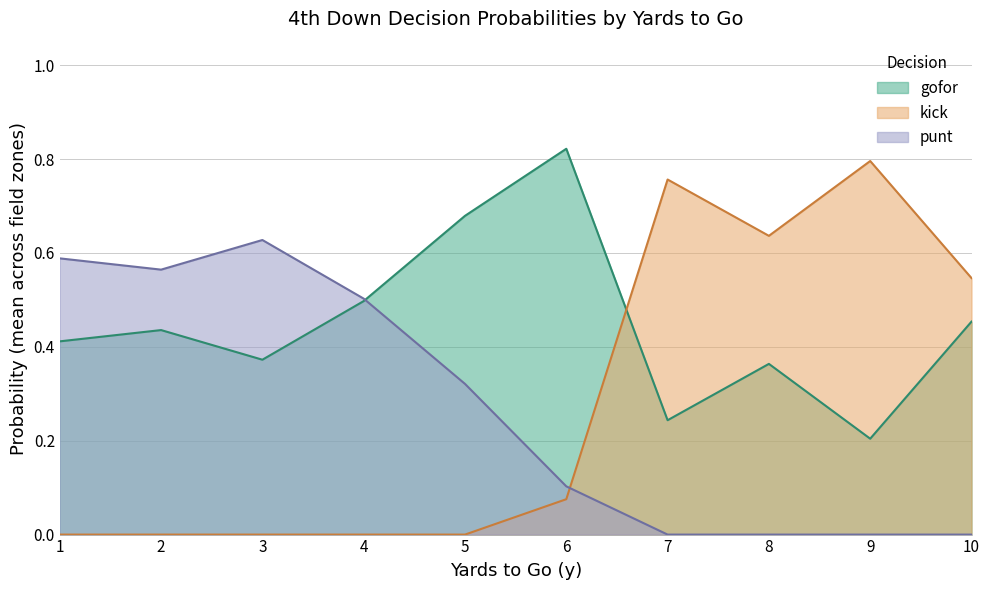

What are all the series names shown in the legend?

gofor, kick, punt